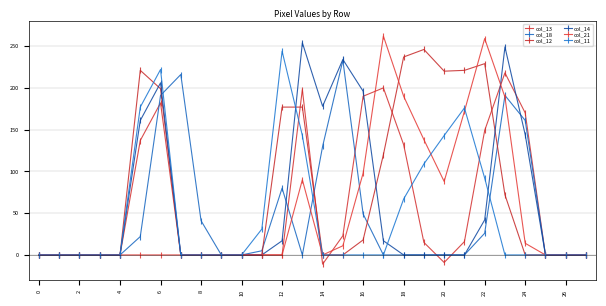

Reading left to right, extract all data points from this chart.

col_13: 0	0	0	0	0	137	182	0	0	0	0	0	0	198	-11	23	190	200	132	15	-9	16	149	218	170	0	0	0
col_18: 0	0	0	0	0	22	191	216	41	0	0	5	80	0	130	233	49	0	0	0	0	0	26	191	161	0	0	0
col_12: 0	0	0	0	0	221	199	0	0	0	0	0	177	177	0	0	18	120	237	246	220	221	229	72	0	0	0	0
col_14: 0	0	0	0	0	161	206	0	0	0	0	0	17	254	178	234	196	17	0	0	0	0	42	249	144	0	0	0
col_21: 0	0	0	0	0	0	0	0	0	0	0	0	0	90	0	11	98	262	190	138	88	172	259	189	14	0	0	0
col_11: 0	0	0	0	0	177	222	0	0	0	0	31	244	143	0	0	0	0	67	109	143	176	92	0	0	0	0	0